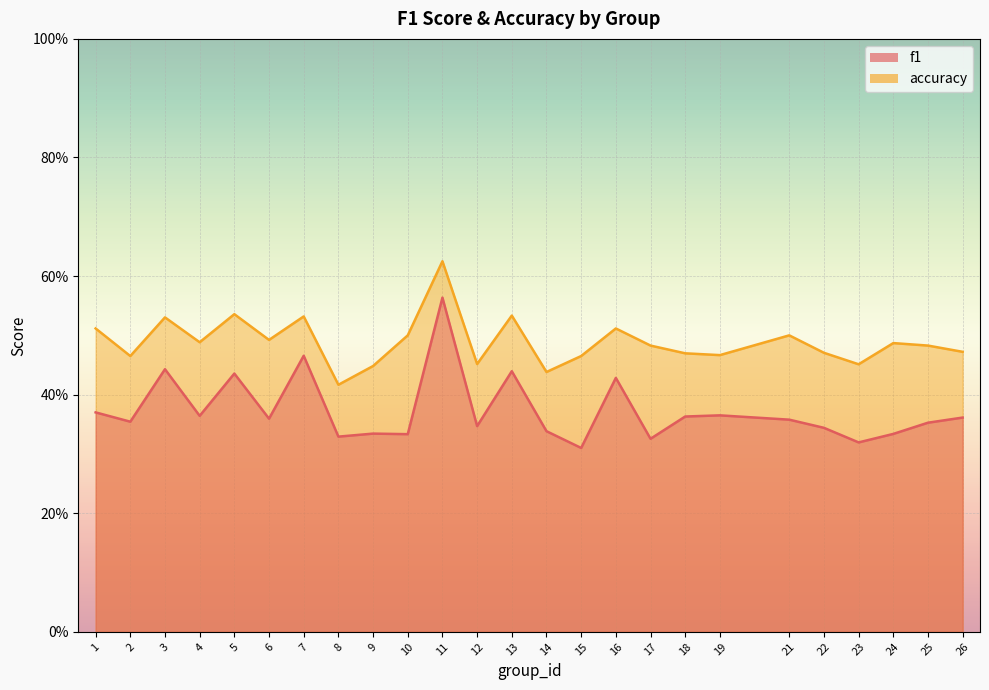

True or false: accuracy and f1 cross at least once.

False